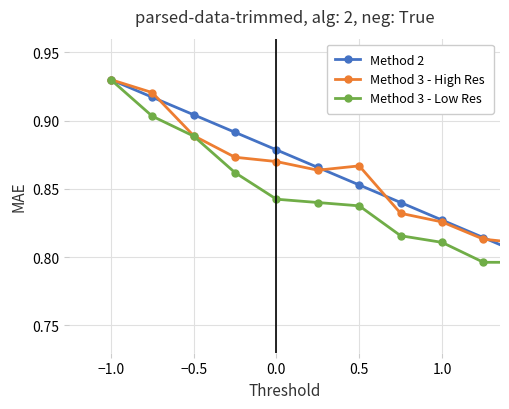

At how many categories does at least one series exceed 0?

15